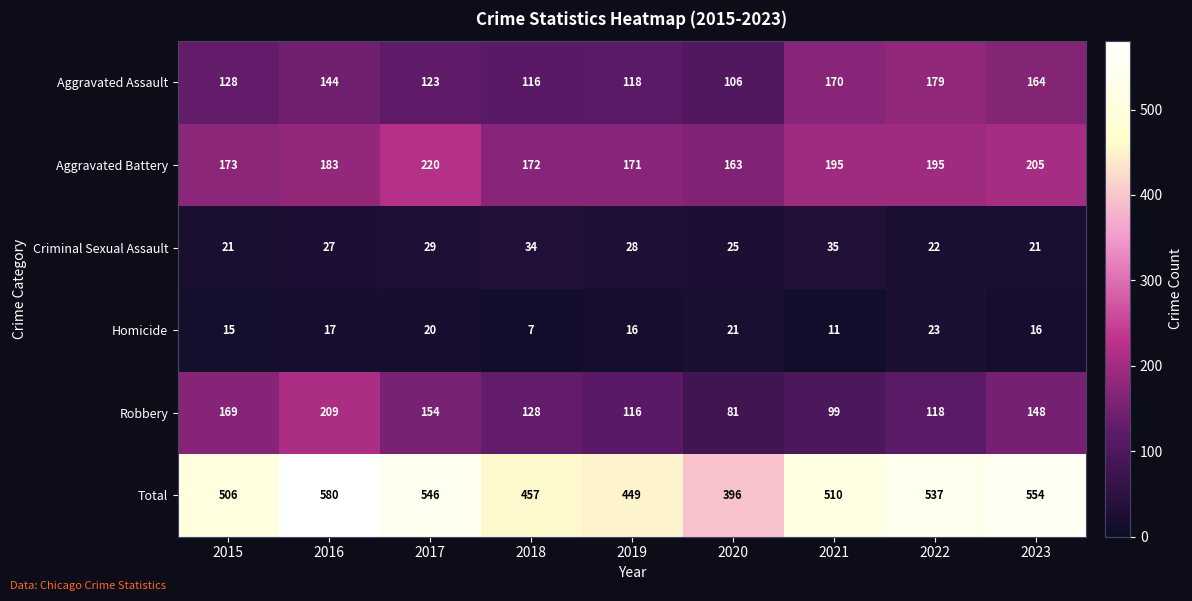

Rank the series at 2016 from highest to lowest value.

Total, Robbery, Aggravated Battery, Aggravated Assault, Criminal Sexual Assault, Homicide